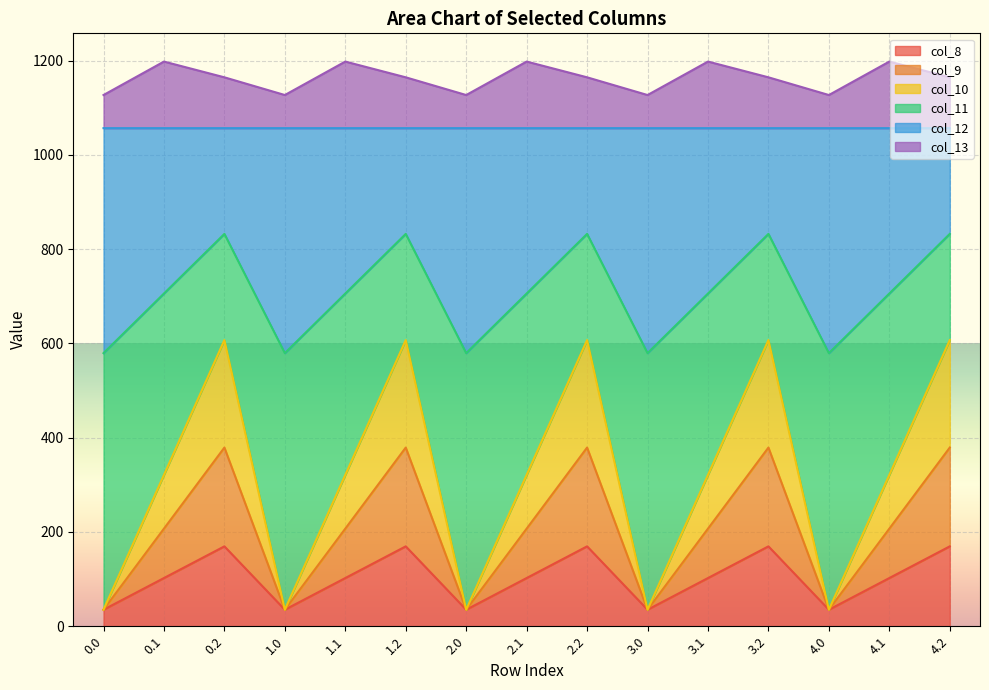

What position from the left is 2.1?

8